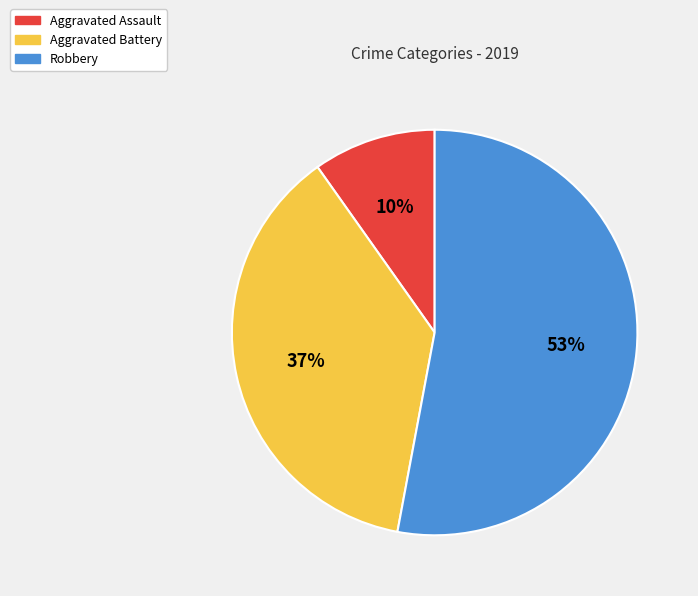

Which has a higher value, Aggravated Assault or Robbery?

Robbery